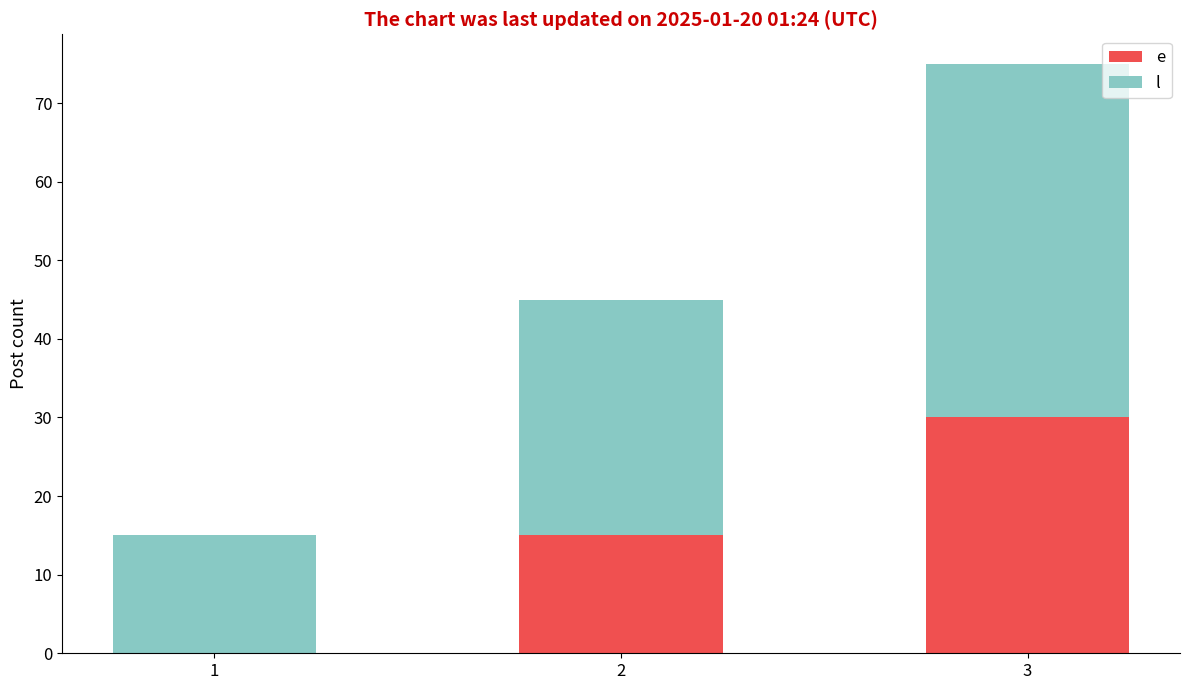

What is the total value across all series at 1?

15